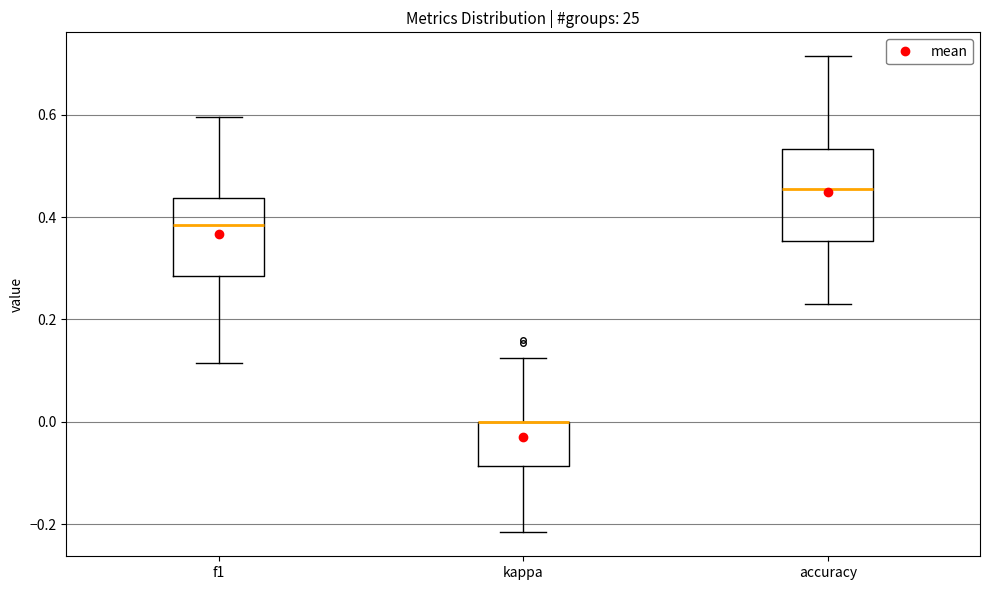

Comparing the boxes themselves (not the whiskers), which one is the tallest?

accuracy